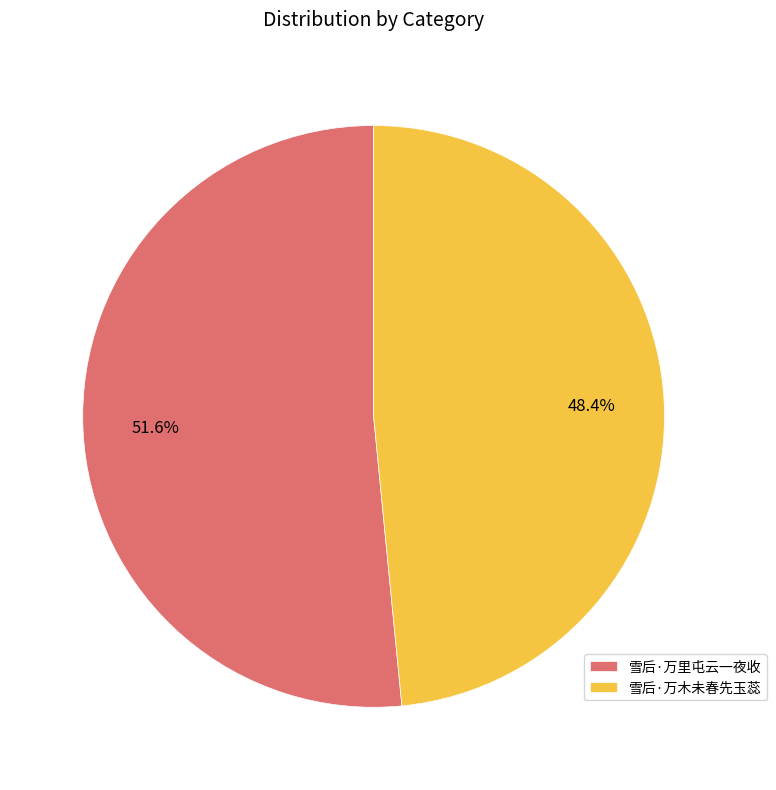

To the nearest percent, what is the difference between the 雪后·万木未春先玉蕊 and 雪后·万里屯云一夜收 slice percentages?

3%